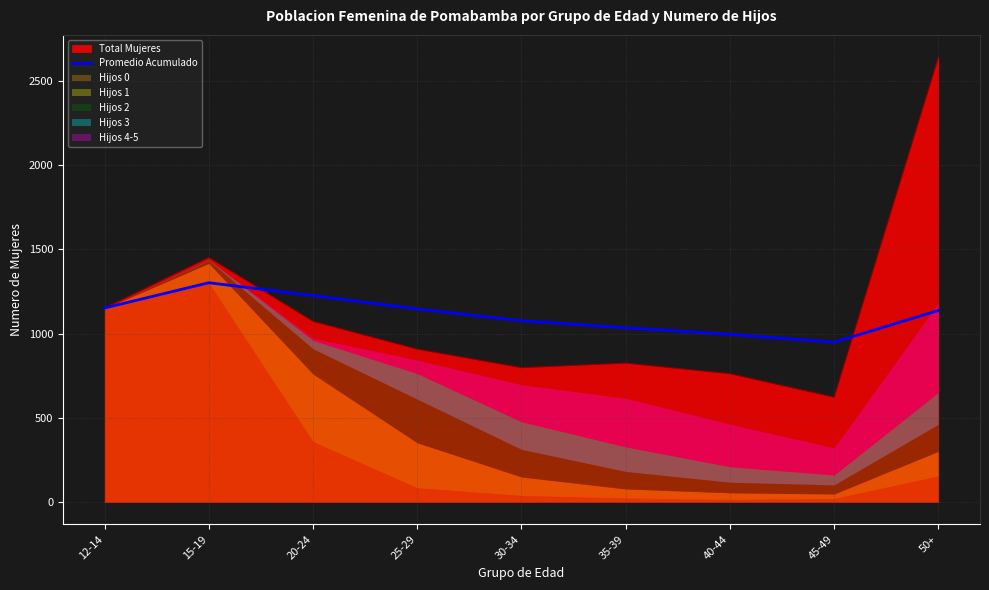

The value of Total Mujeres at 20-24 is 1073.0. True or false?

True